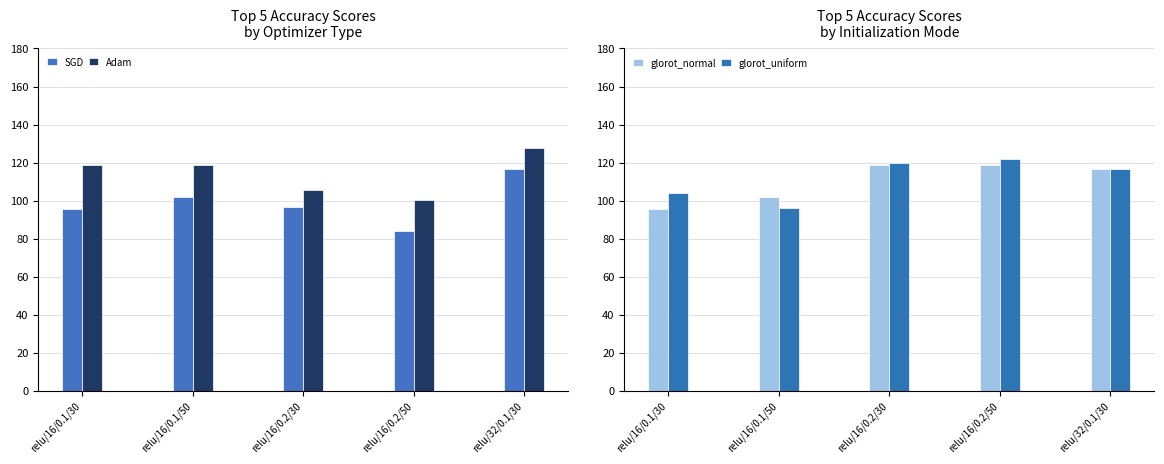

At which category is the sum across all series the highest?

relu/32/0.1/30